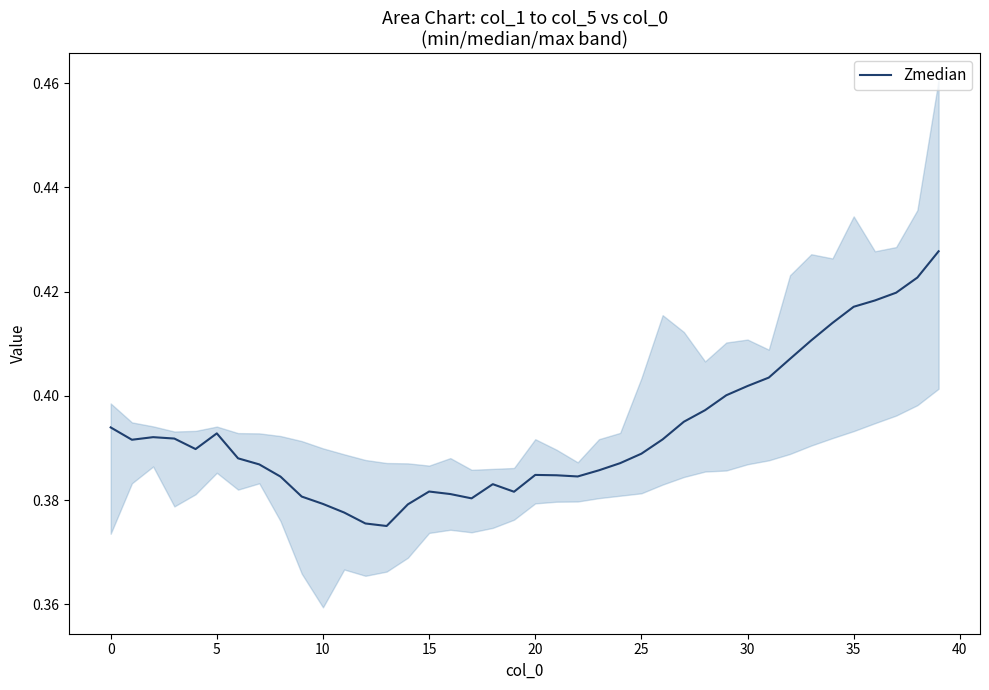

Reading right to left, what are all the values shown in this chart?

0.4	0.4	0.4	0.4	0.4	0.4	0.4	0.4	0.4	0.4	0.4	0.4	0.4	0.4	0.4	0.4	0.4	0.4	0.4	0.4	0.4	0.4	0.4	0.4	0.4	0.4	0.4	0.4	0.4	0.4	0.4	0.4	0.4	0.4	0.4	0.4	0.4	0.4	0.4	0.4